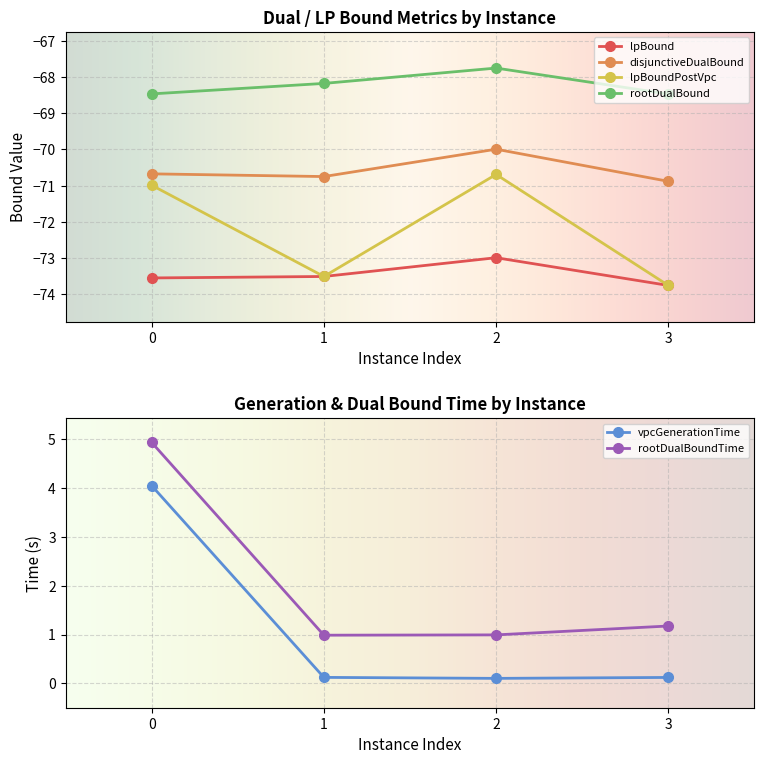

In disjunctiveDualBound, how many points are higher than both neighbors (excluding endpoints)?

1